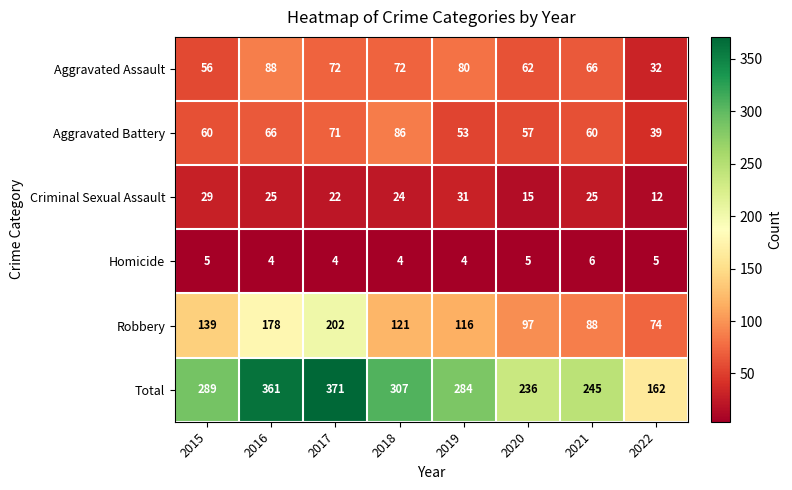

What is the sum of the Homicide values at 2019 and 2017?

8